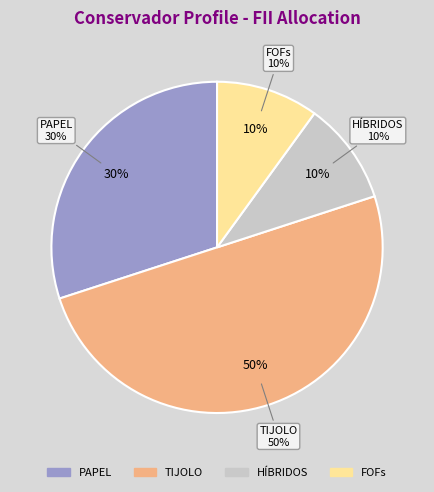

What percentage is the FOFs slice, to the nearest percent?

10%